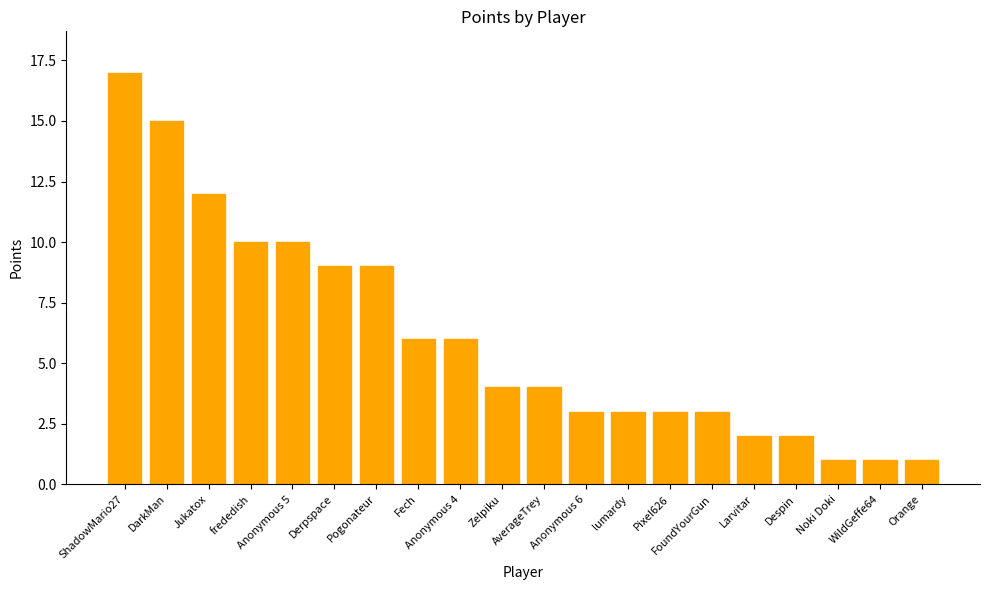

How many distinct data groups are displayed?

1